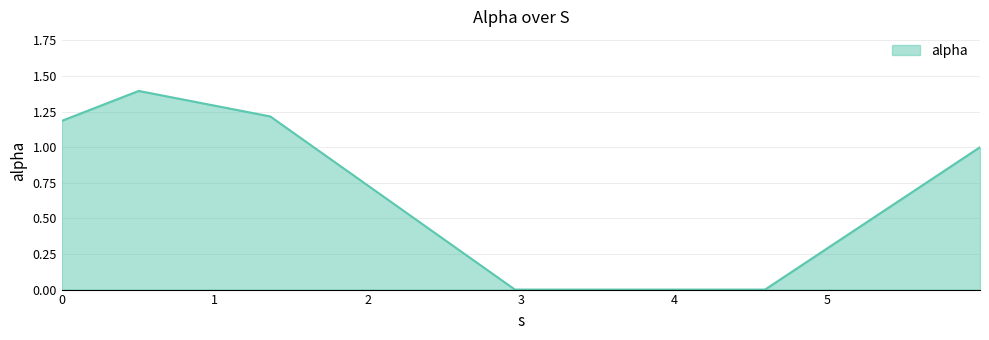

What is the average value?

0.8